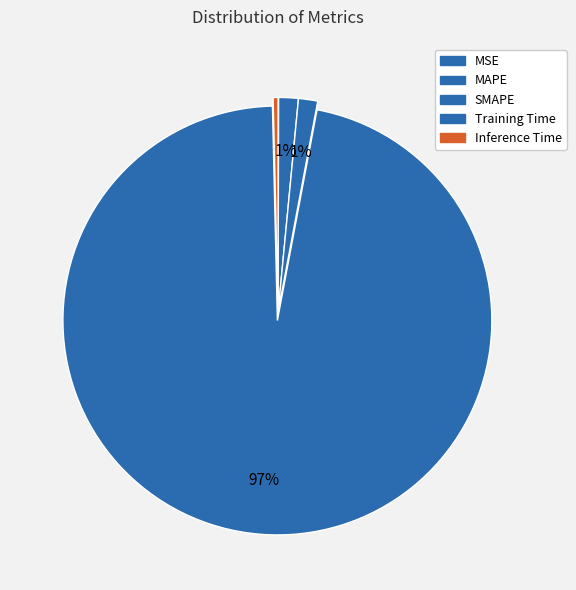

True or false: MSE accounts for 1% of the total.

False